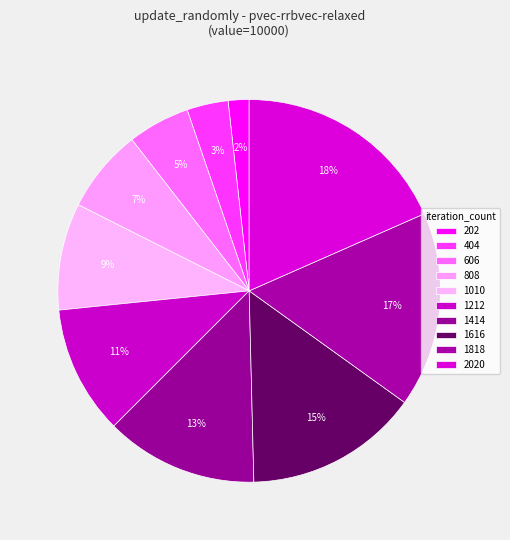

How many segments does this pie chart have?

10